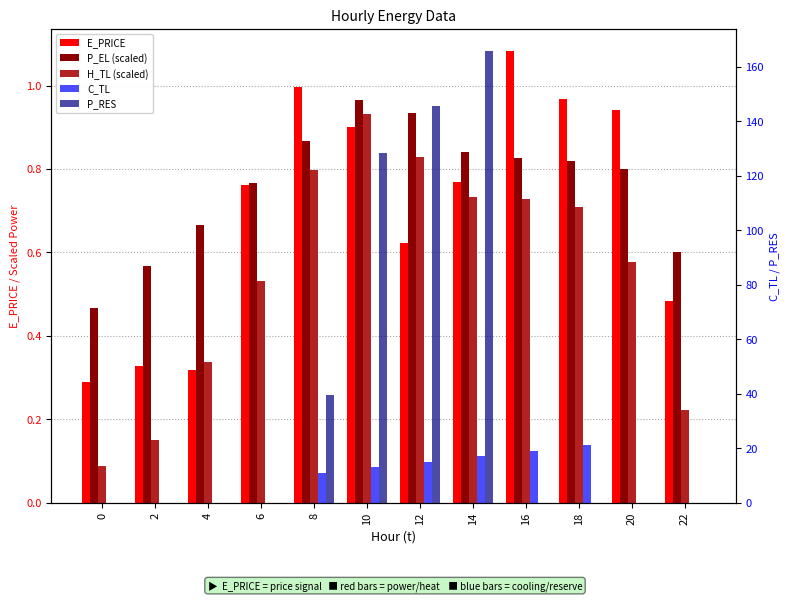

Reading left to right, list all the values displayed in this chart.

E_PRICE: 0=0.3	2=0.3	4=0.3	6=0.8	8=1.0	10=0.9	12=0.6	14=0.8	16=1.1	18=1.0	20=0.9	22=0.5
P_EL (scaled): 0=0.5	2=0.6	4=0.7	6=0.8	8=0.9	10=1.0	12=0.9	14=0.8	16=0.8	18=0.8	20=0.8	22=0.6
H_TL (scaled): 0=0.1	2=0.2	4=0.3	6=0.5	8=0.8	10=0.9	12=0.8	14=0.7	16=0.7	18=0.7	20=0.6	22=0.2
C_TL: 0=0.0	2=0.0	4=0.0	6=0.0	8=11.0	10=13.0	12=15.0	14=17.0	16=19.0	18=21.0	20=0.0	22=0.0
P_RES: 0=0.0	2=0.0	4=0.0	6=0.0	8=39.4	10=128.2	12=145.7	14=165.7	16=0.0	18=0.0	20=0.0	22=0.0